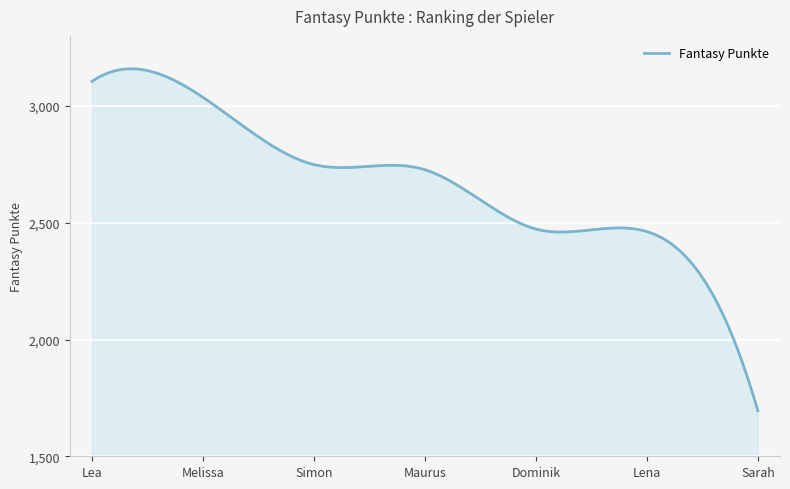

What is the minimum value shown in the chart?

1695.0